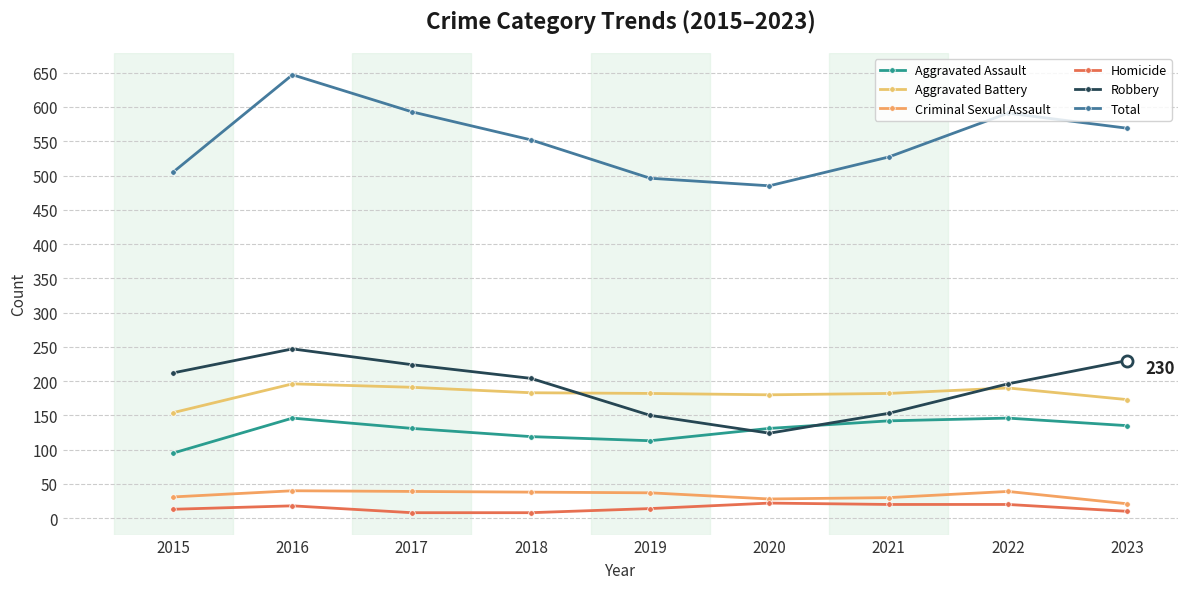

What is the average value of the Robbery series?

193